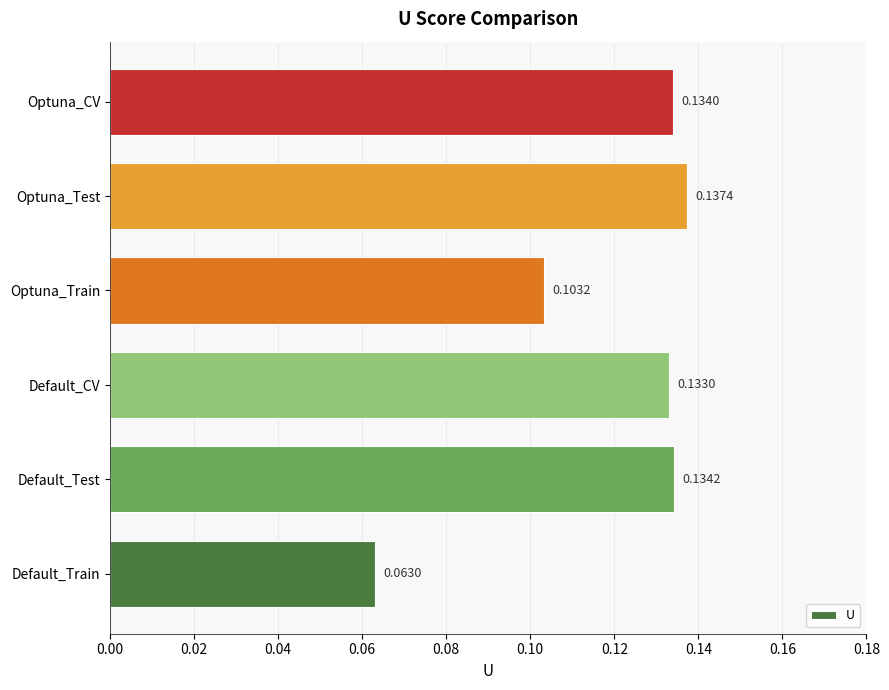

List the labels in order of value, smallest first.

Default_Train, Optuna_Train, Default_CV, Optuna_CV, Default_Test, Optuna_Test